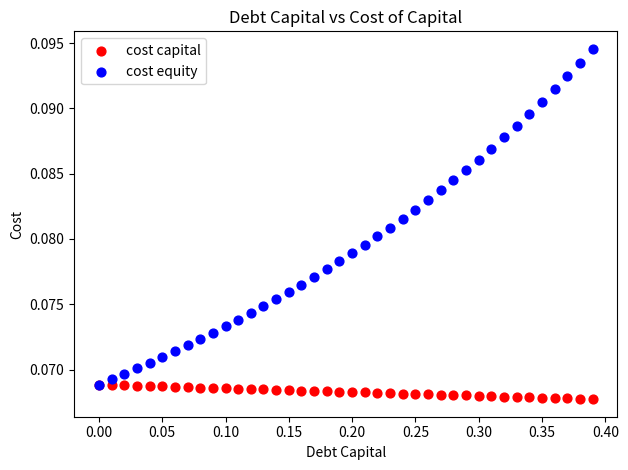

Which series contains the highest Y value?

cost equity